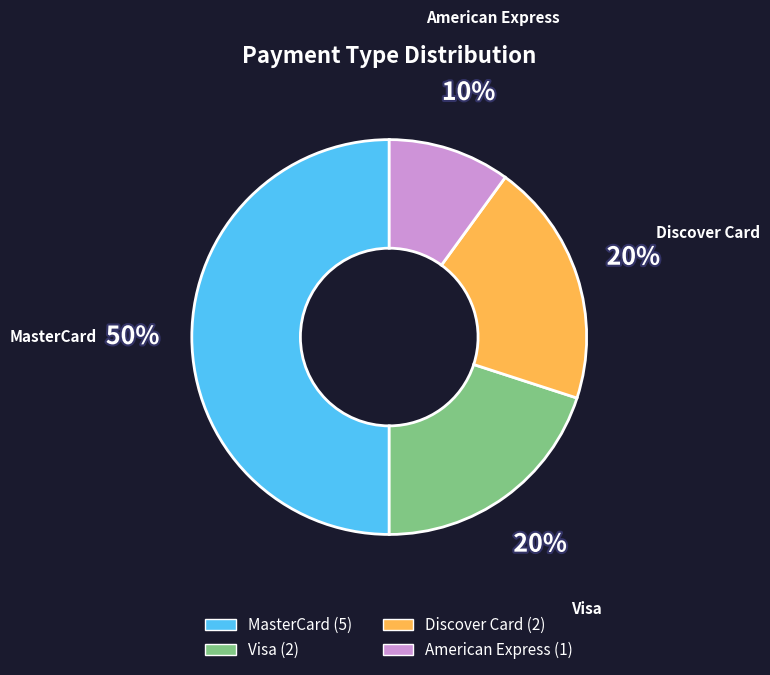

To the nearest percent, what is the difference between the American Express and Discover Card slice percentages?

10%